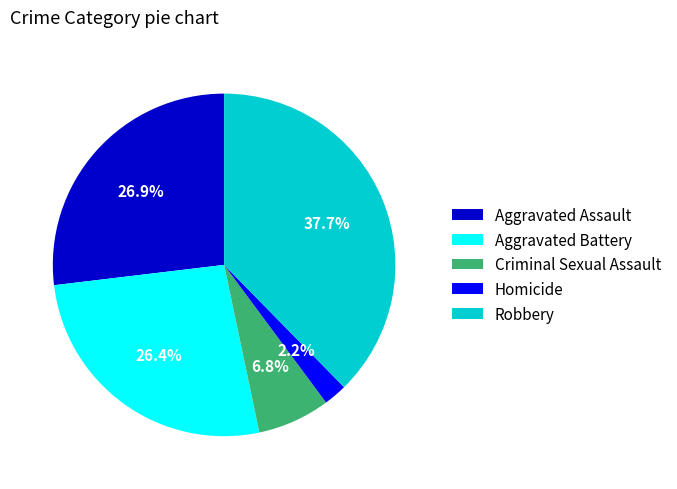

Which has a higher value, Aggravated Battery or Homicide?

Aggravated Battery